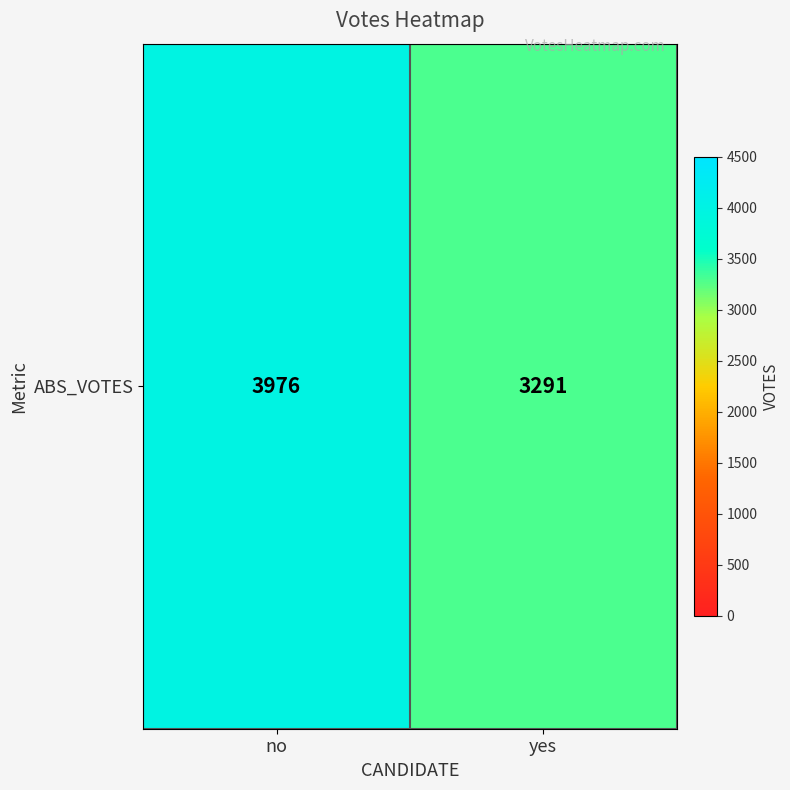

The value at yes is 714. True or false?

False